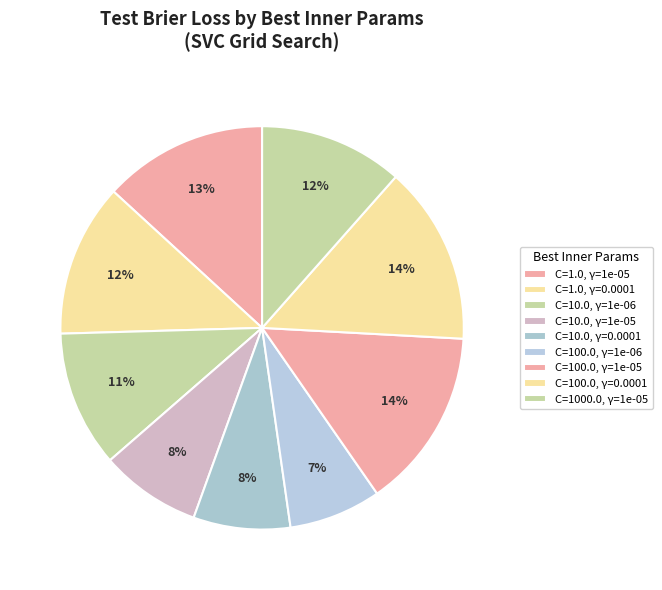

How many slices are in this pie chart?

9